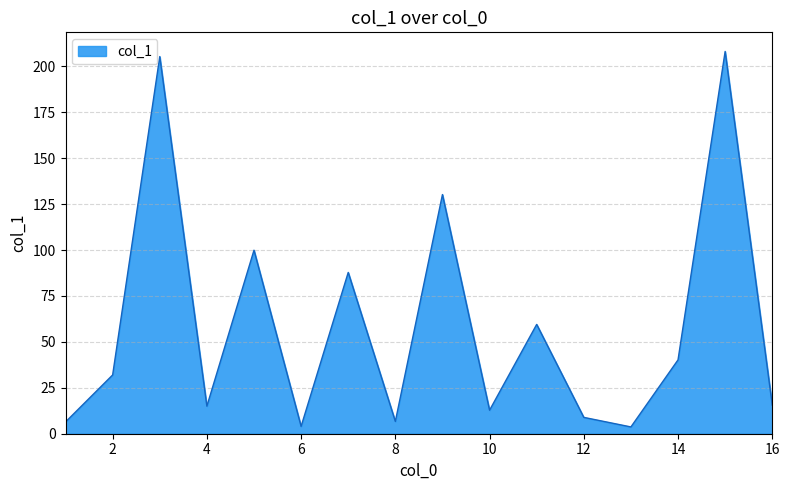

What is the difference between the maximum and minimum values?

204.4